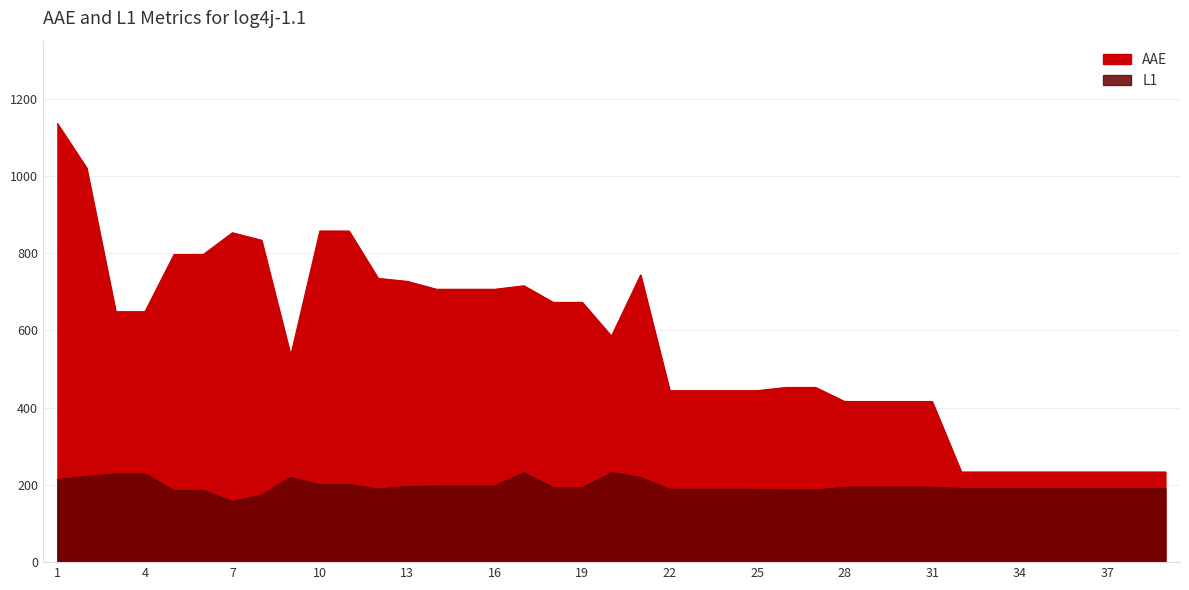

Is it true that L1 equals 314.0 at 13?

False